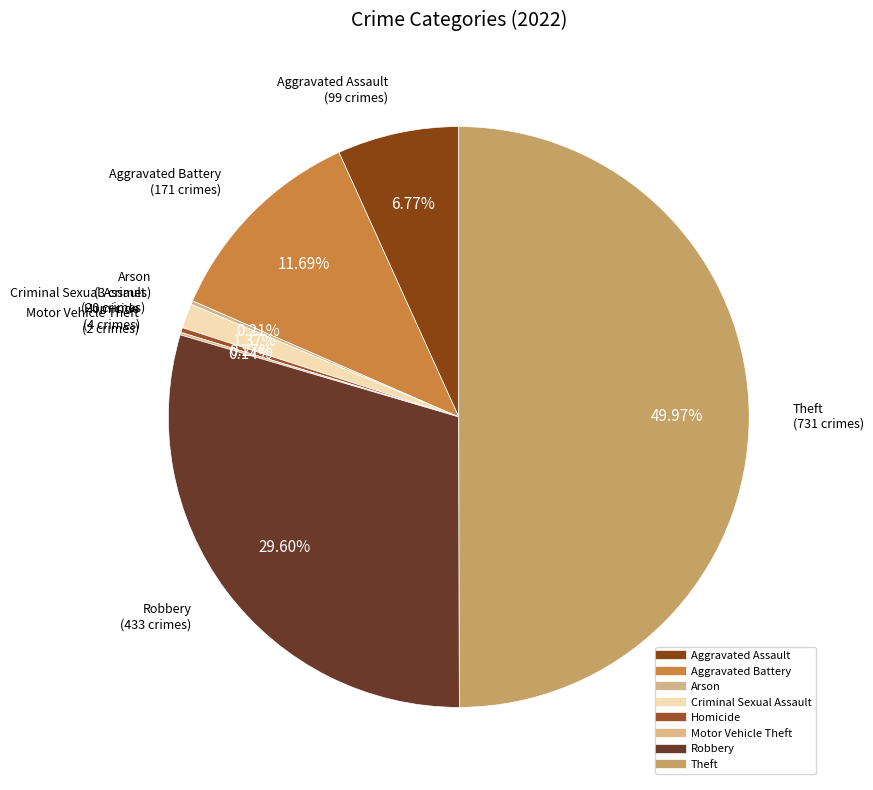

Count the number of slices in the pie.

8